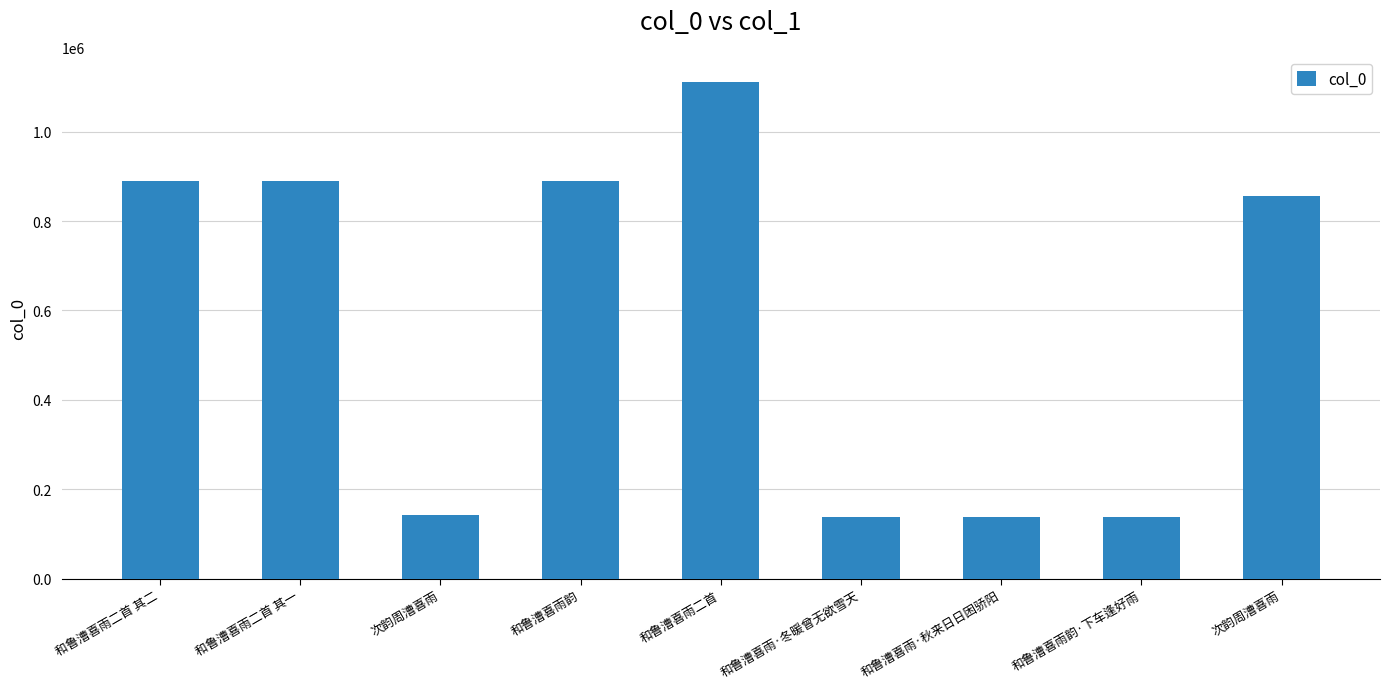

What is the sum of the values at 和鲁漕喜雨二首 其二 and 次韵周漕喜雨?

1745194